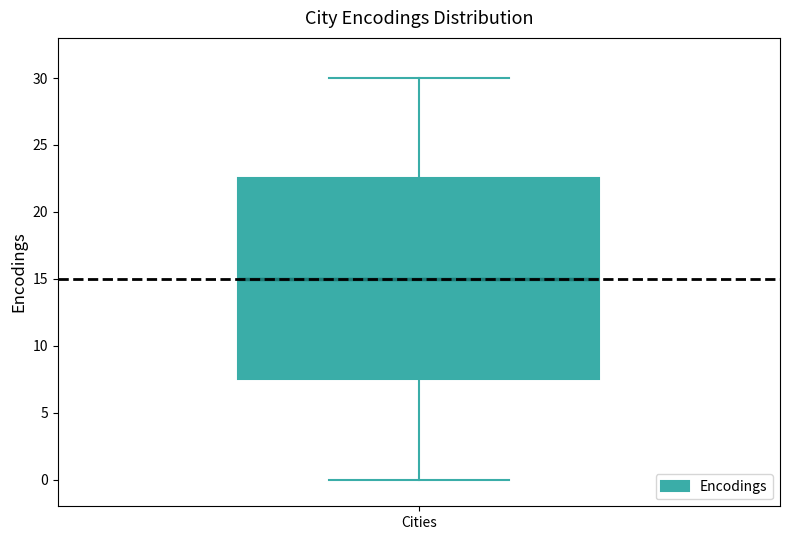

Transcribe this box plot: give where the median line is, the range the box spans, and where the two whiskers end, as read against the y-axis. The values are not printed on the chart, so give them approximately, as read against the axis.

median 15.0, box 7.5 to 22.5, whiskers 0.0 to 30.0